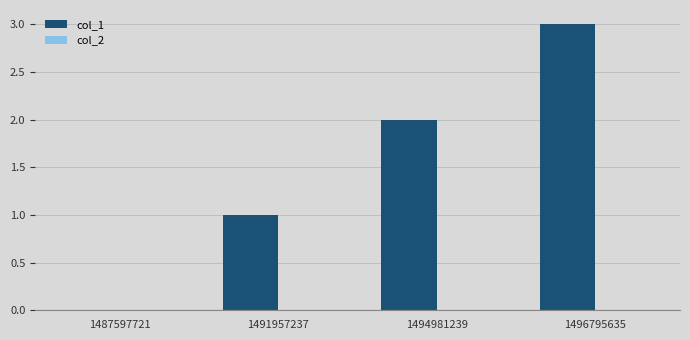

Which label corresponds to the largest value in the chart?

1496795635